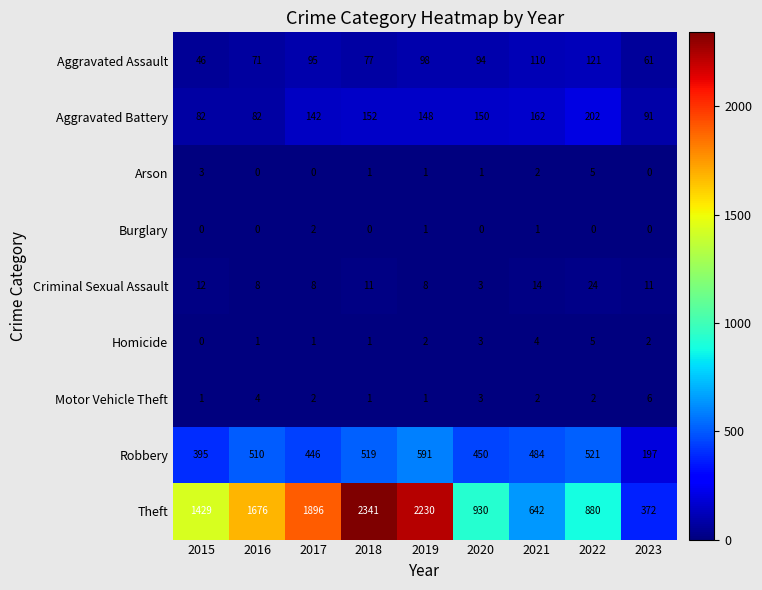

Where does the Criminal Sexual Assault series first go above 11?

2015